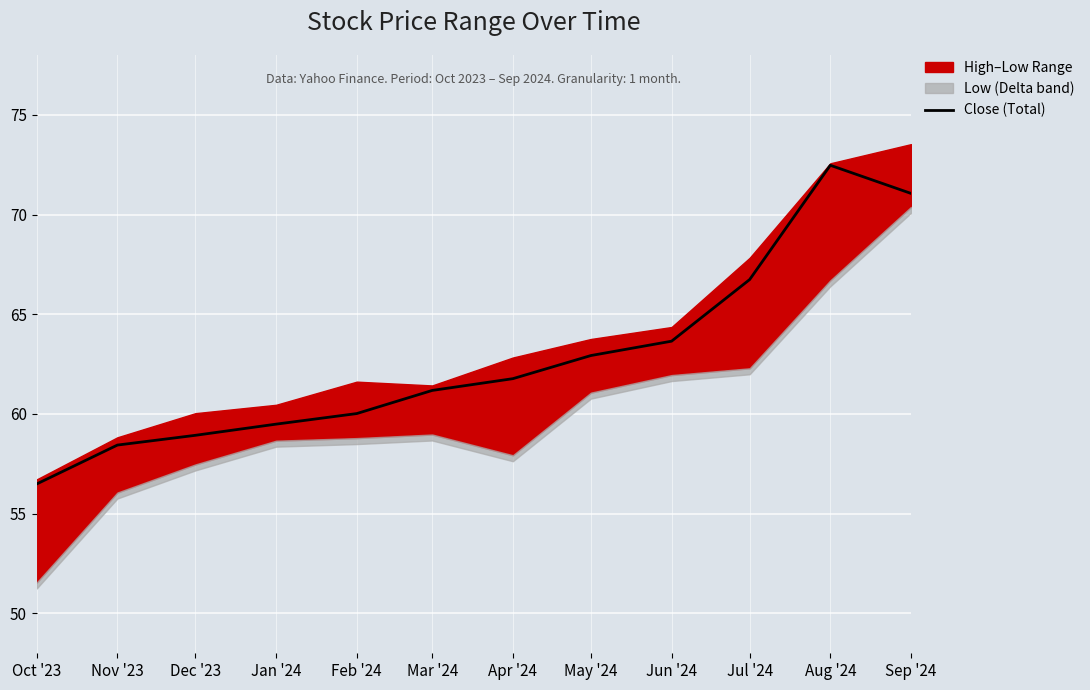

How many values exceed 61?

7